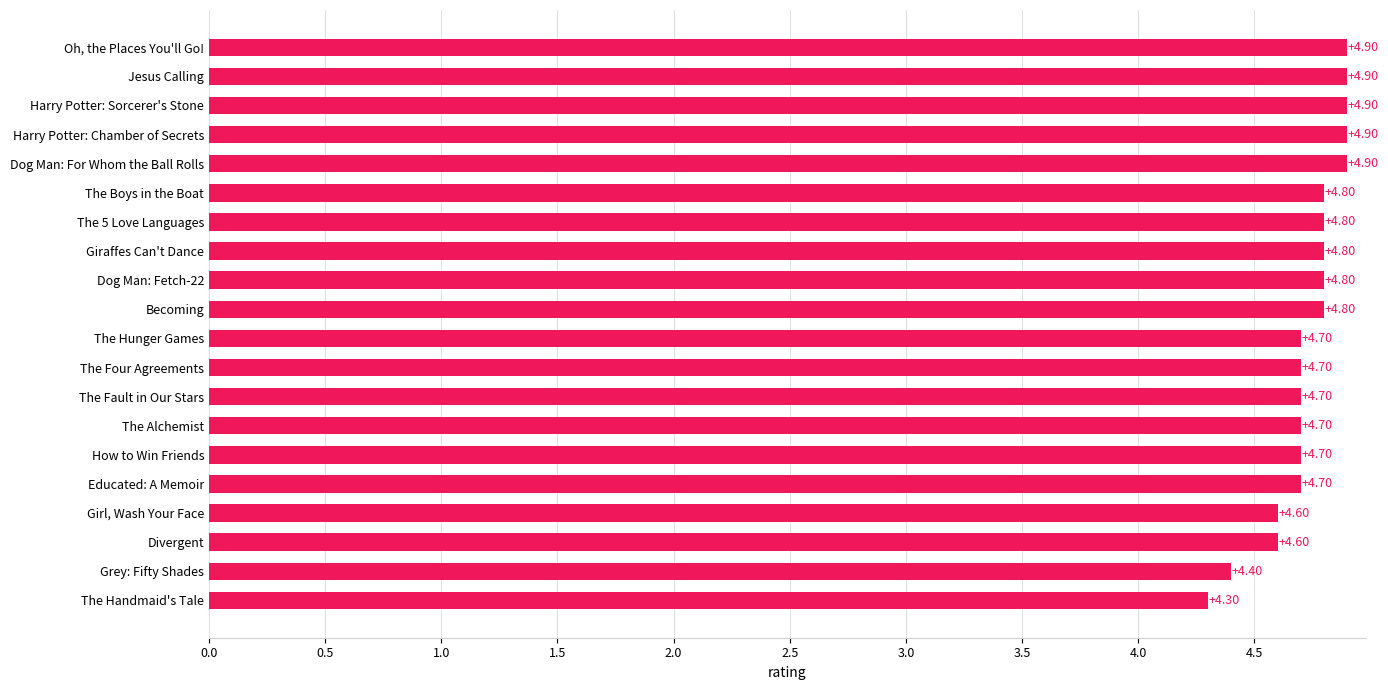

What is the average value?

4.7